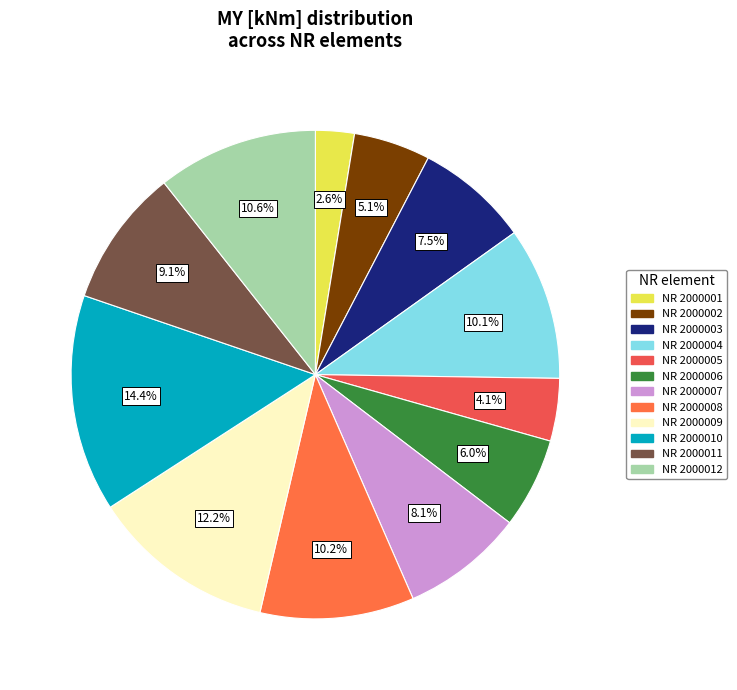

How many slices are in this pie chart?

12